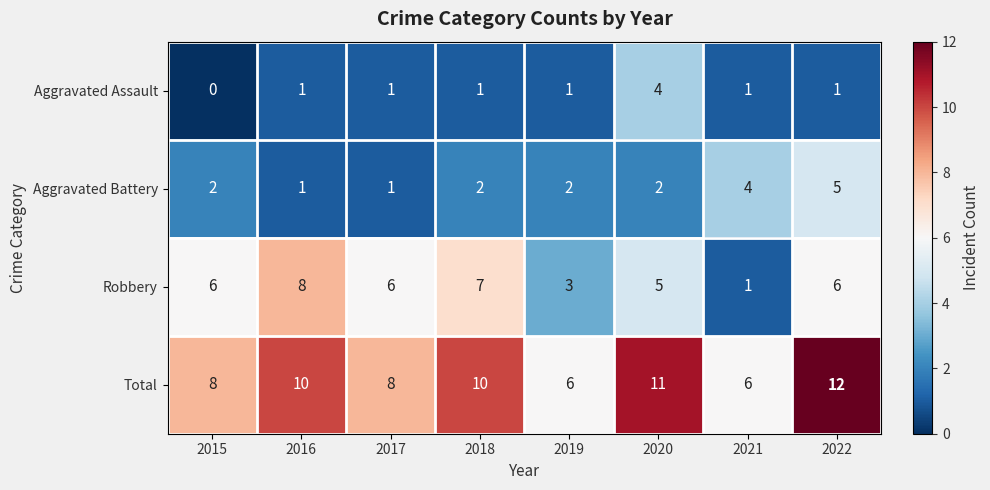

What is the spread (max minus min) of values at 2015?

8